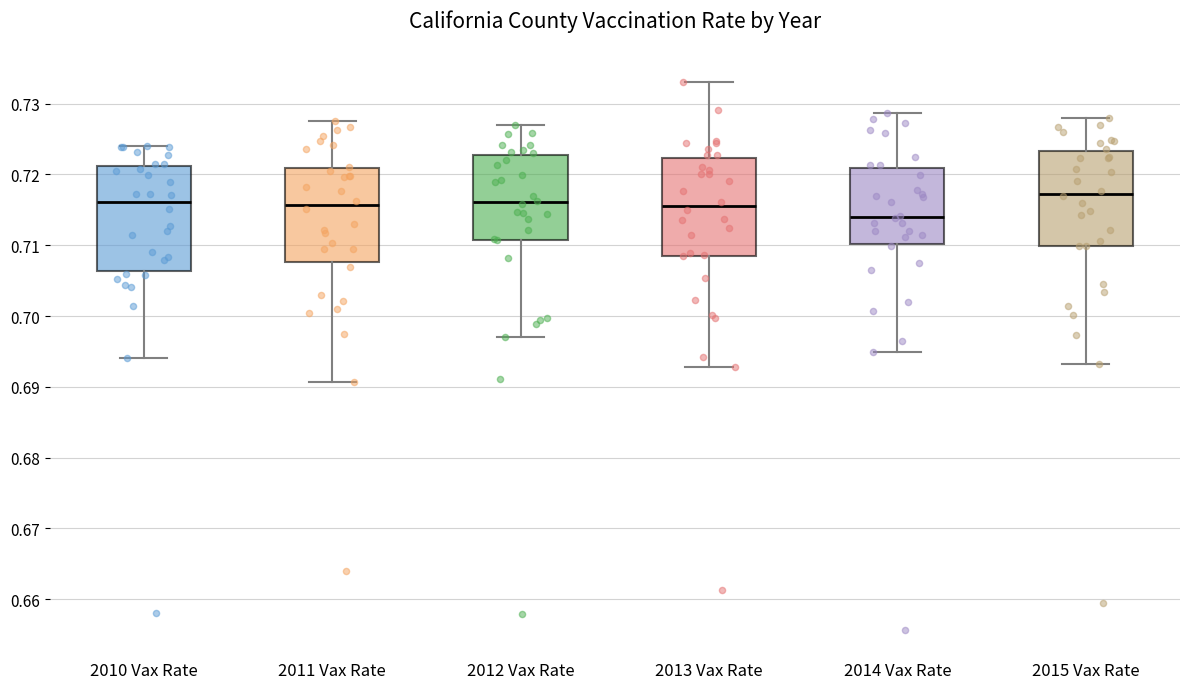

Reading left to right, transcribe this box plot: for each box, give where its median line is, the range the box spans, and where its two whiskers end, as read against the y-axis. The values are not printed on the chart, so give them approximately, as read against the axis.

2010 Vax Rate: median 0.716, box 0.706 to 0.721, whiskers 0.694 to 0.724
2011 Vax Rate: median 0.716, box 0.708 to 0.721, whiskers 0.691 to 0.728
2012 Vax Rate: median 0.716, box 0.711 to 0.723, whiskers 0.697 to 0.727
2013 Vax Rate: median 0.716, box 0.708 to 0.722, whiskers 0.693 to 0.733
2014 Vax Rate: median 0.714, box 0.710 to 0.721, whiskers 0.695 to 0.729
2015 Vax Rate: median 0.717, box 0.710 to 0.723, whiskers 0.693 to 0.728